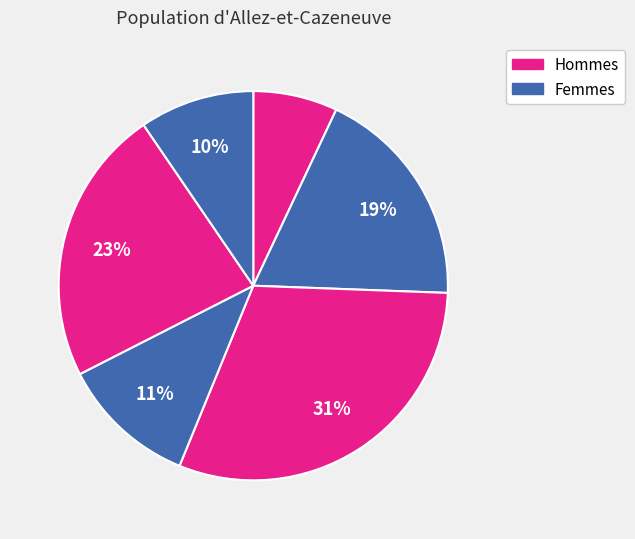

How many slices are in this pie chart?

6